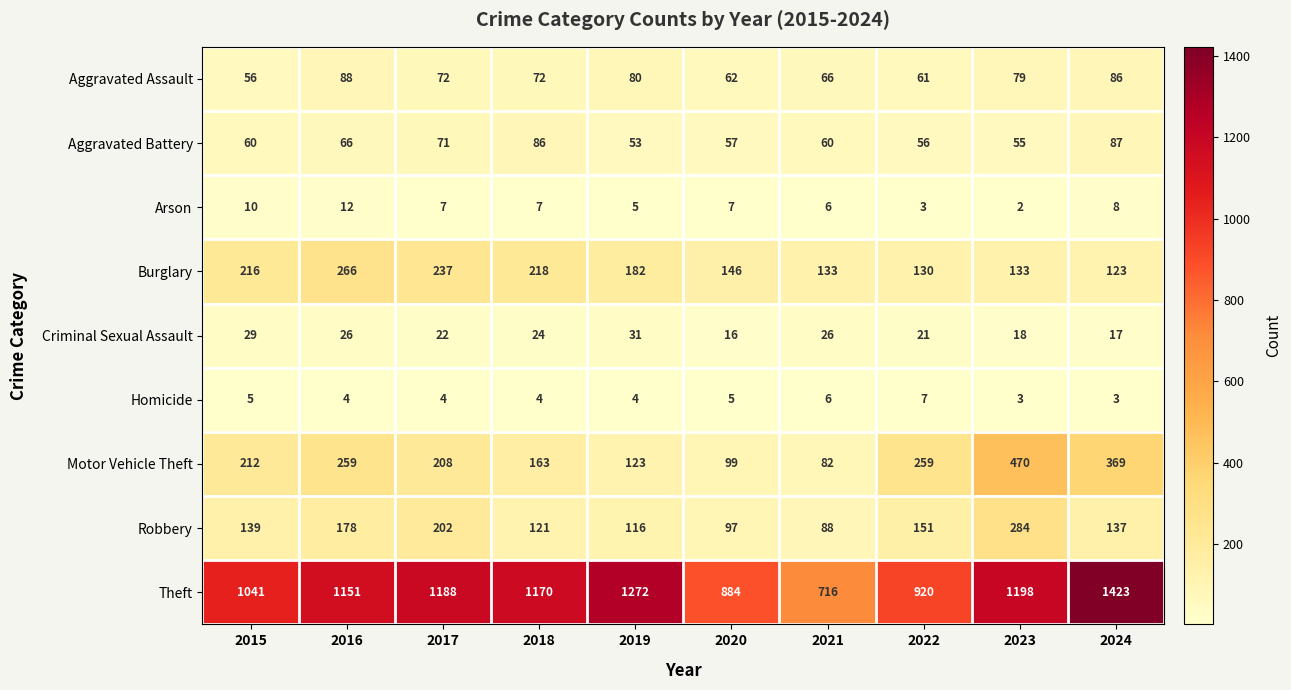

Which label corresponds to the smallest value in the chart?

2023